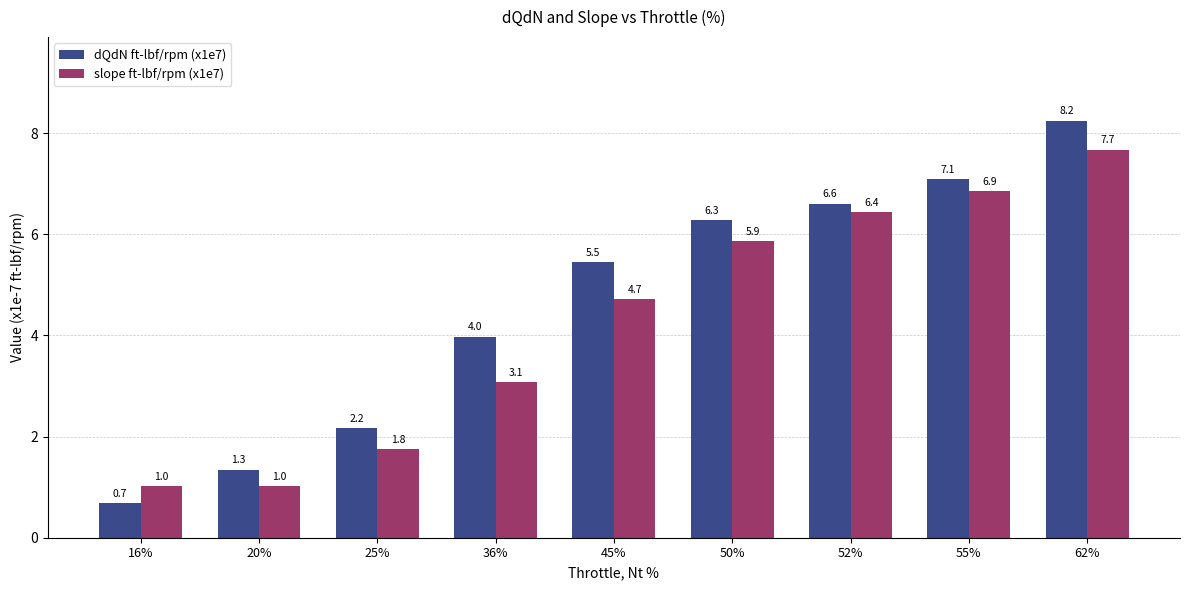

How many data points in slope ft-lbf/rpm (x1e7) are less than 4?

4